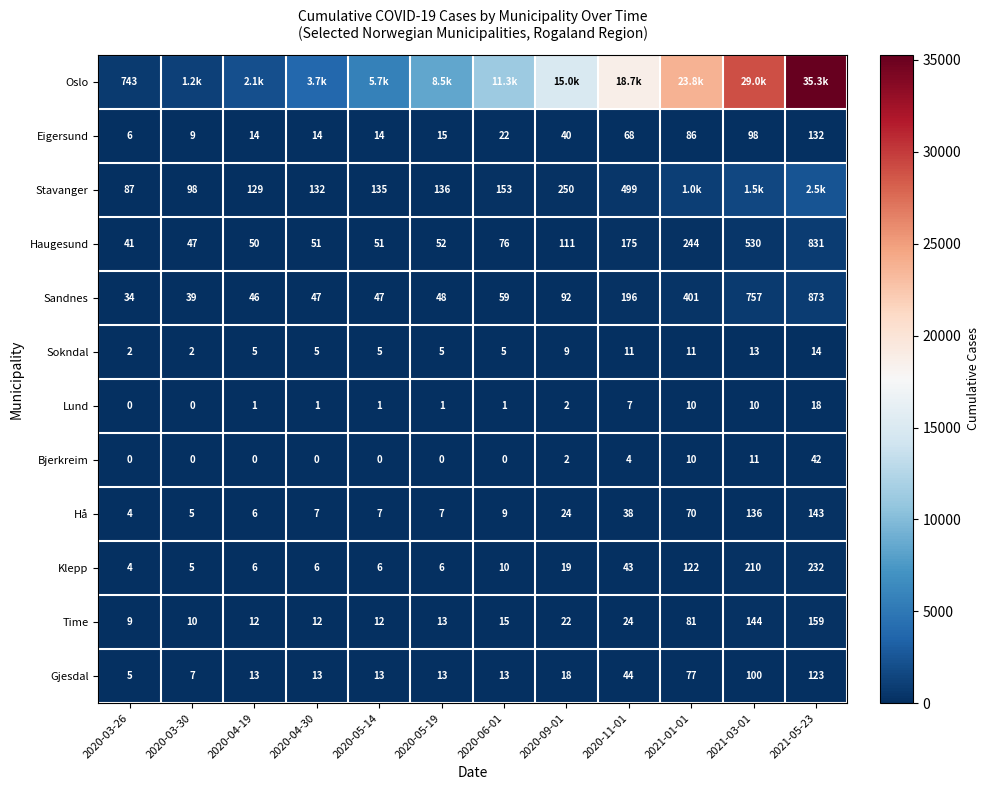

Read the Hå value at 2021-01-01, to the nearest 5.

70